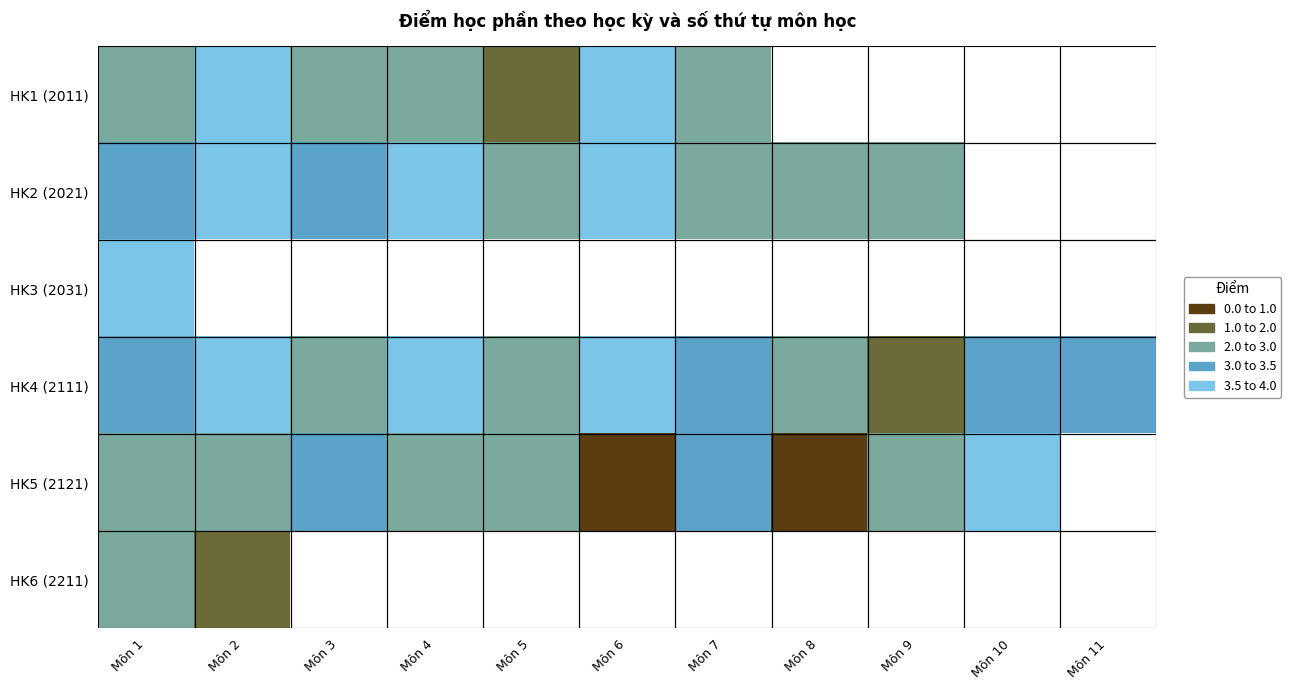

Count the number of data series in this chart.

6